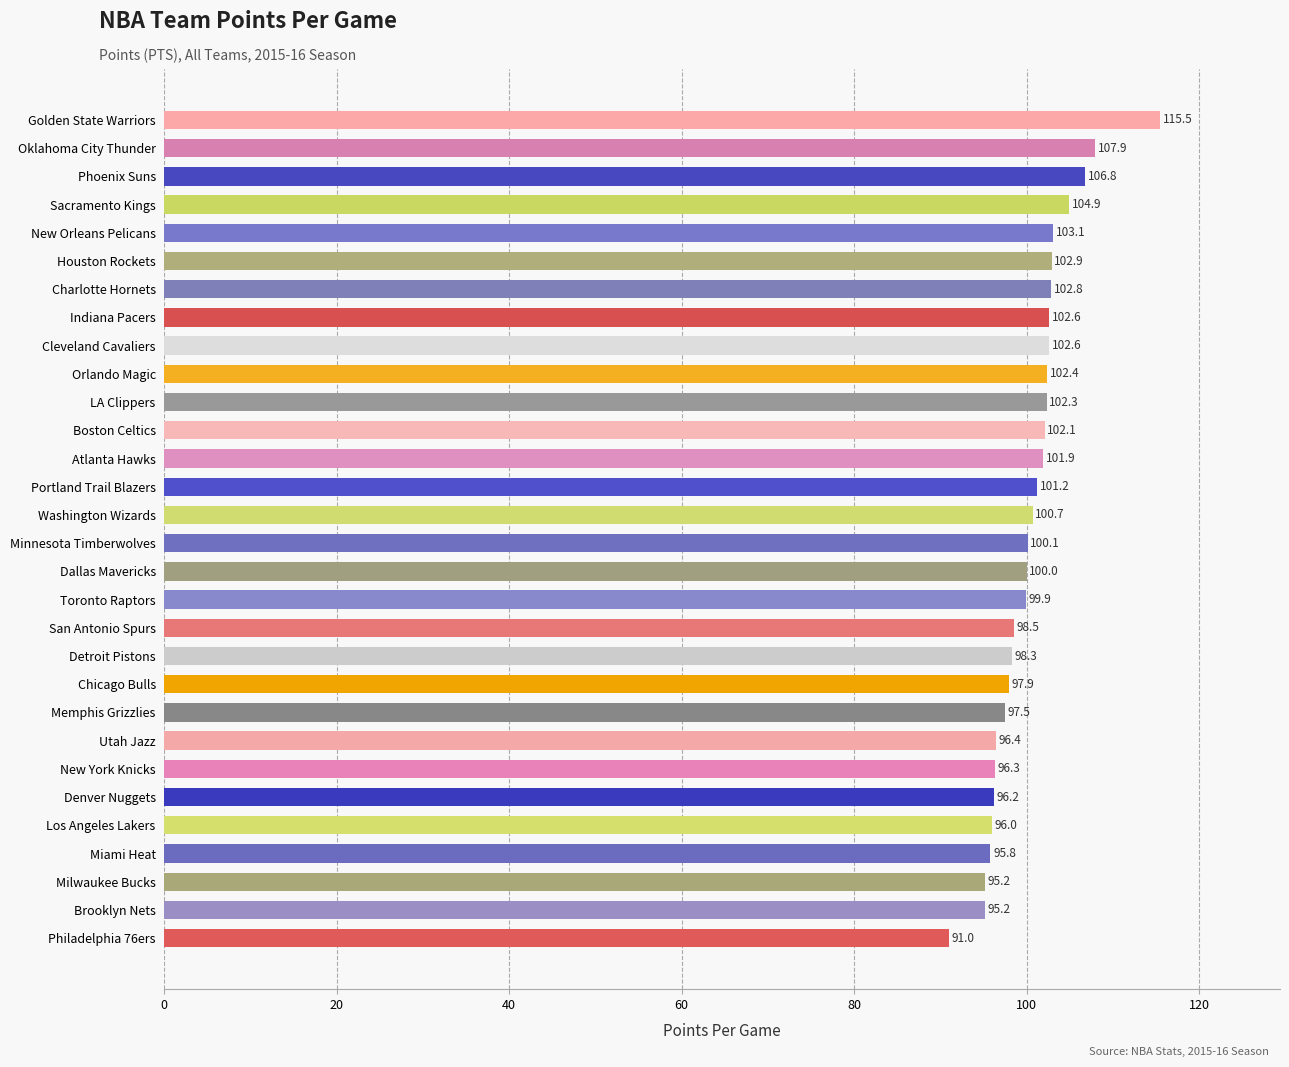

Which has a higher value, Orlando Magic or Portland Trail Blazers?

Orlando Magic